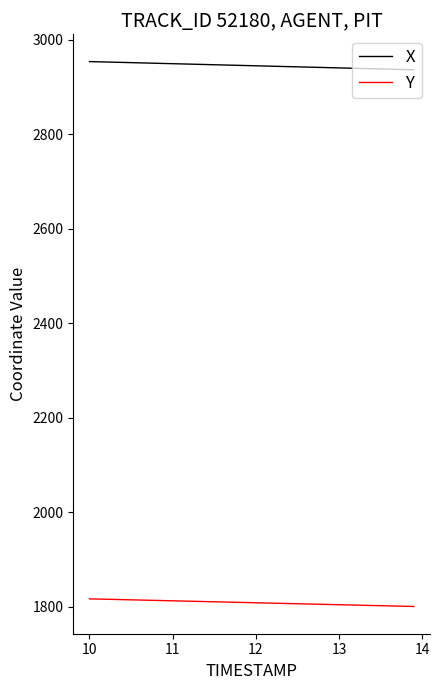

What are all the series names shown in the legend?

X, Y